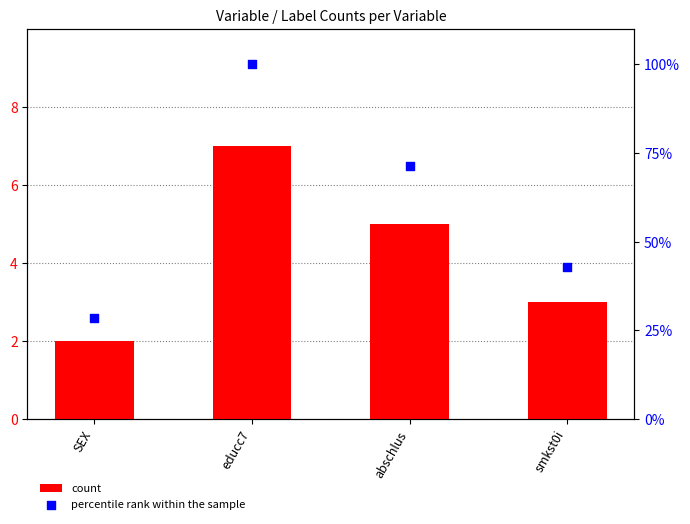

Which series has the largest total across all categories?

percentile rank within the sample